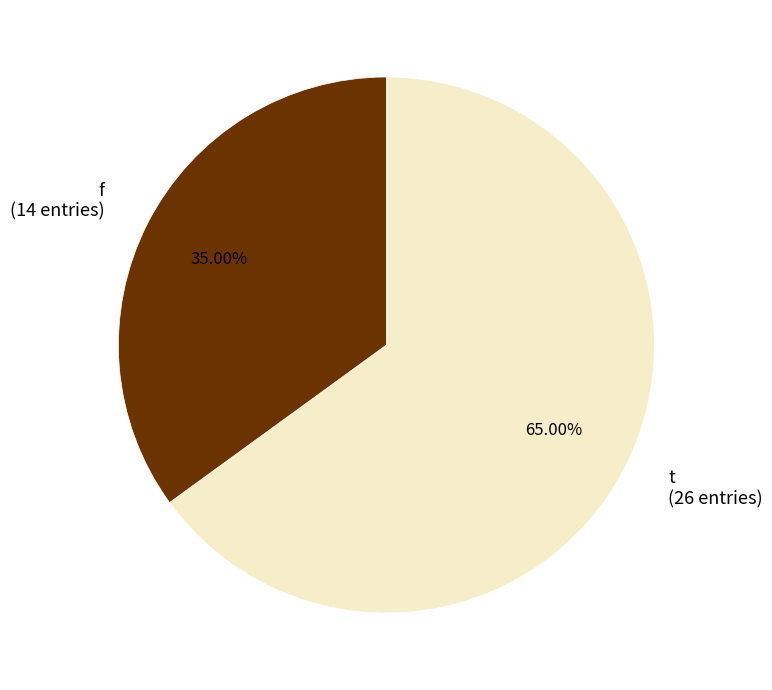

Which has a higher value, f (14 entries) or t (26 entries)?

t (26 entries)